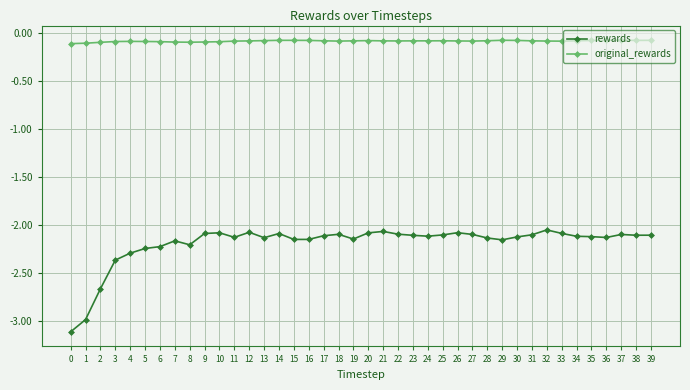

What is the value of the original_rewards point at the 39th from the left?

-0.1